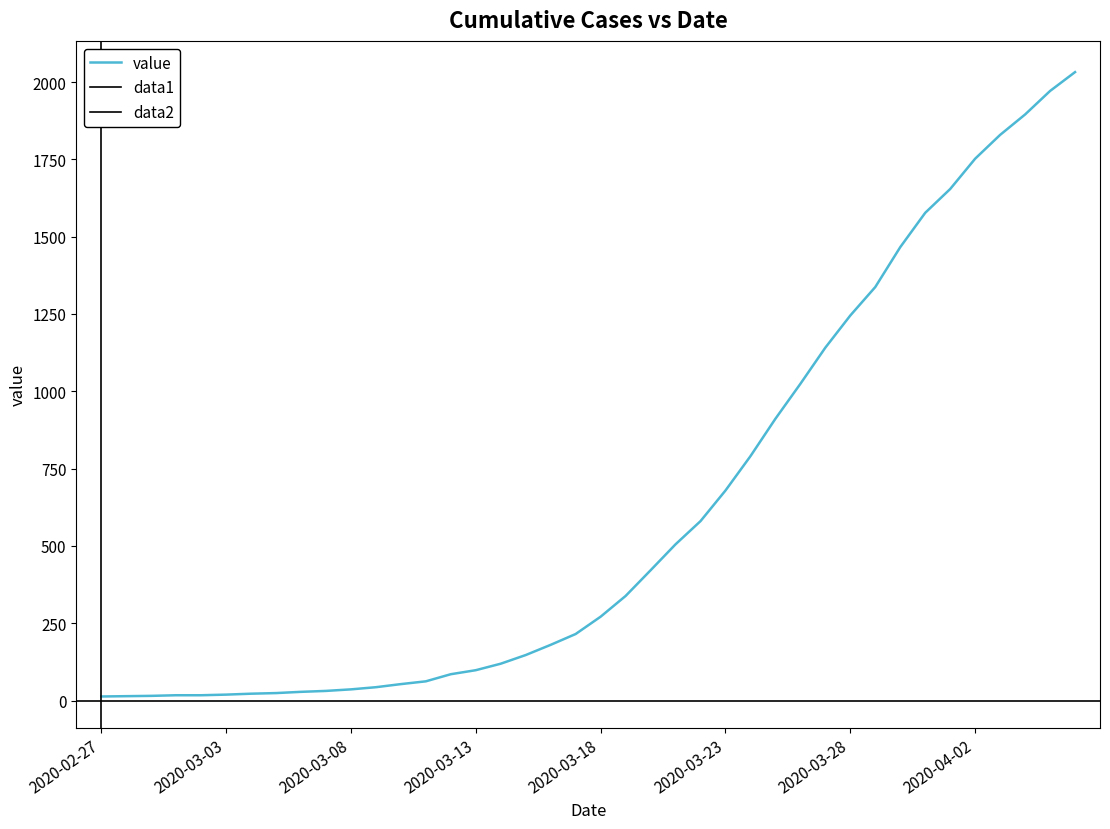

True or false: the data shows 30 at 2020-03-03.

False